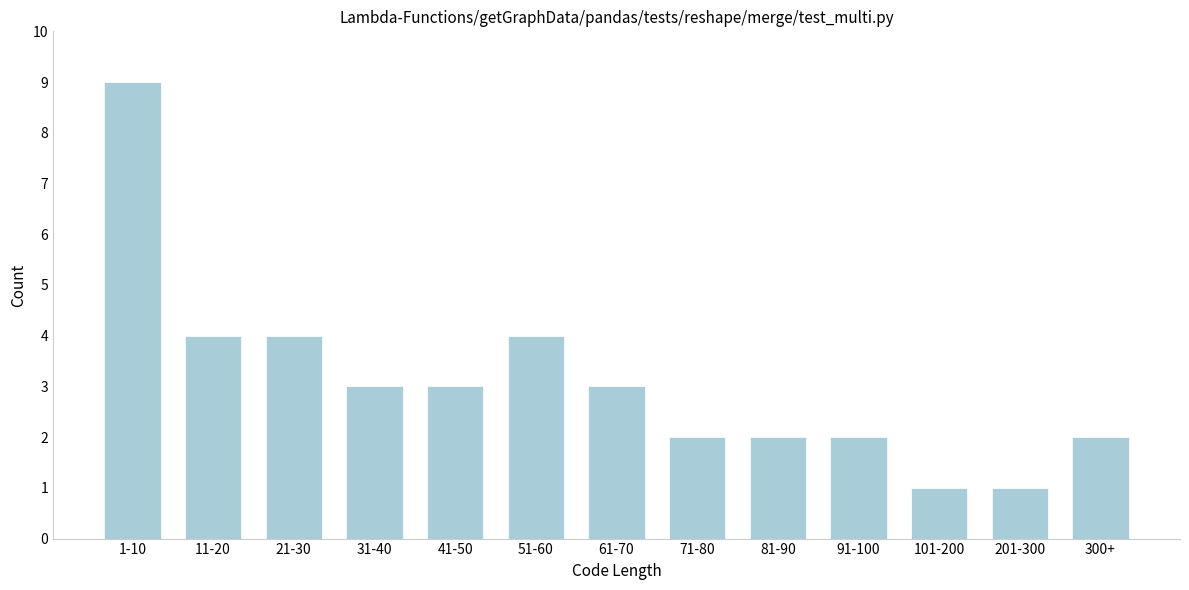

Reading left to right, what are all the values shown in this chart?

9	4	4	3	3	4	3	2	2	2	1	1	2